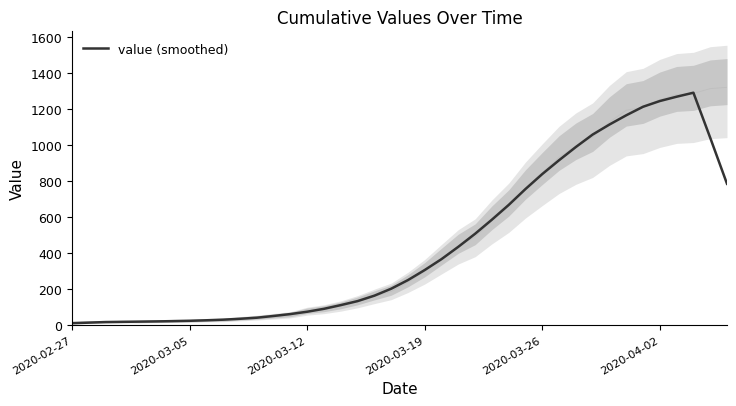

What is the highest value of the value (smoothed) series?

1289.2